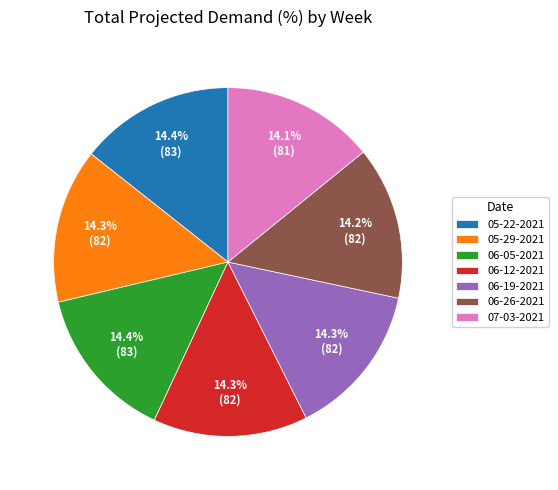

Does 05-22-2021 account for over 50% of the chart?

No